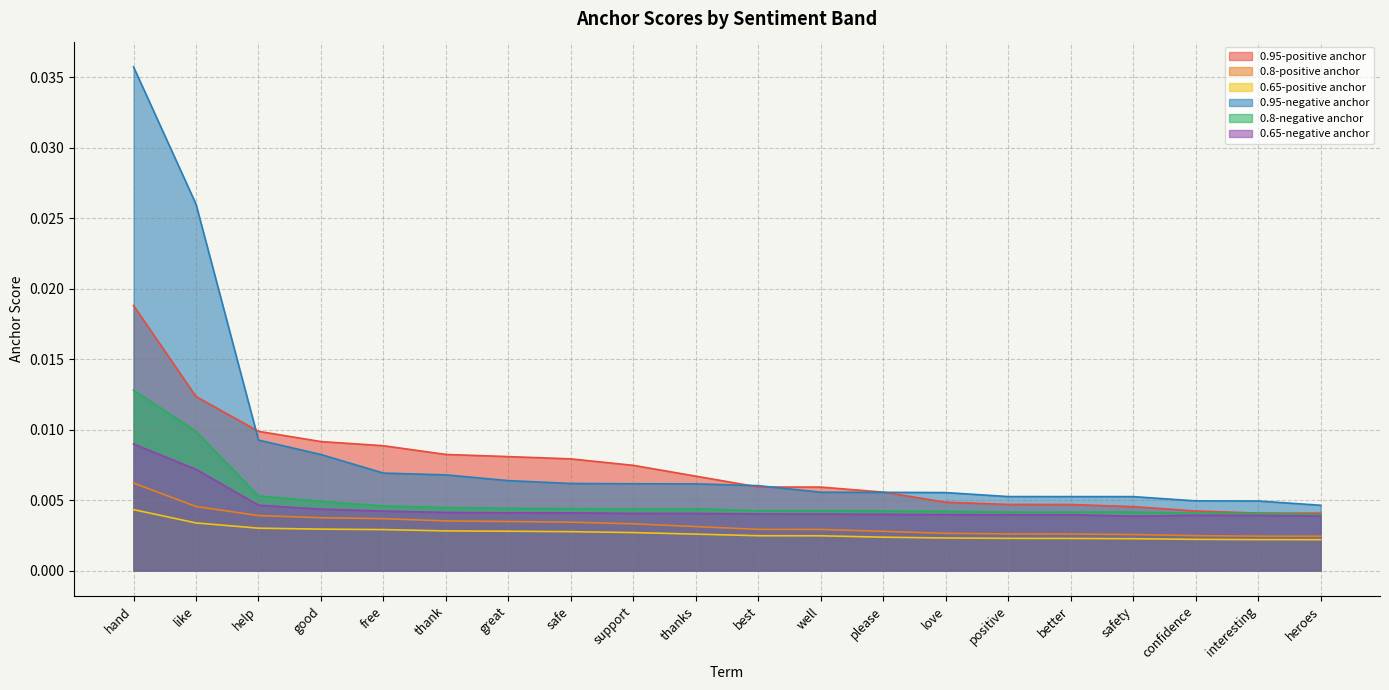

Is it true that 0.95-positive anchor equals 0.0 at love?

False